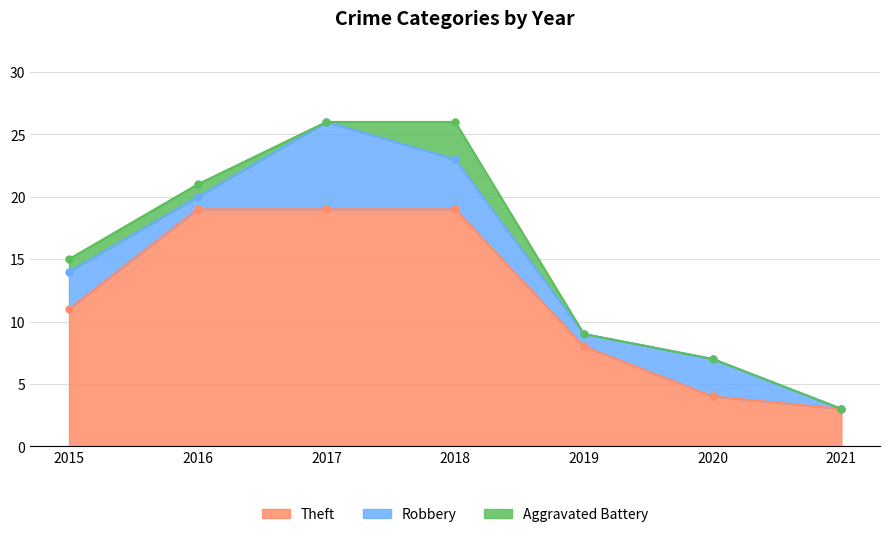

What is the difference between the Robbery values at 2019 and 2015?

2